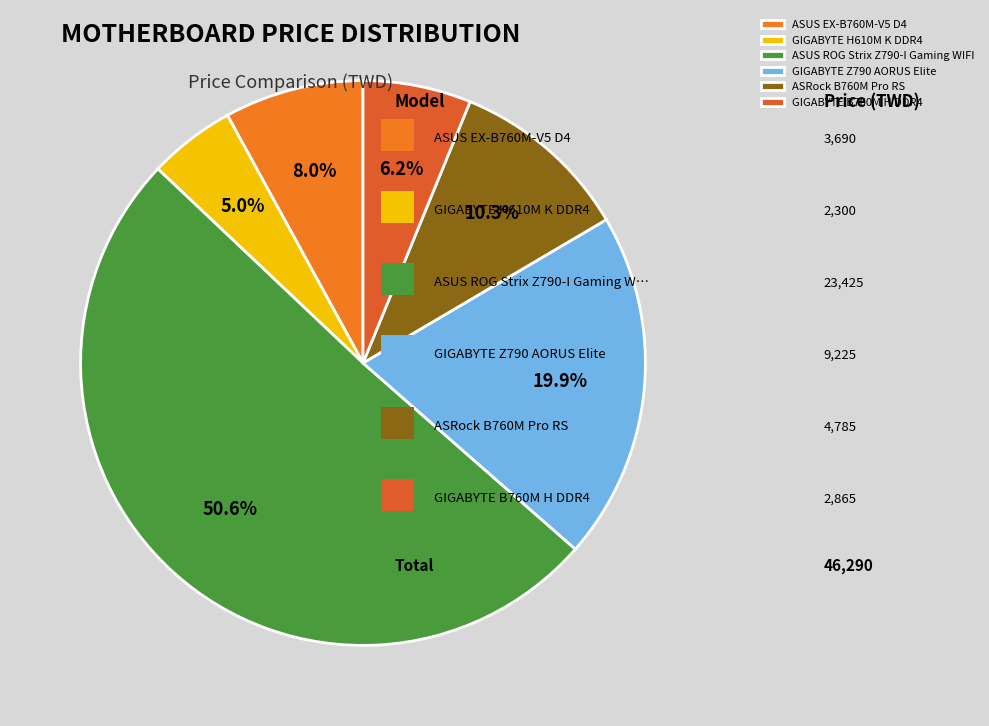

What is the majority slice?

ASUS ROG Strix Z790-I Gaming WIFI